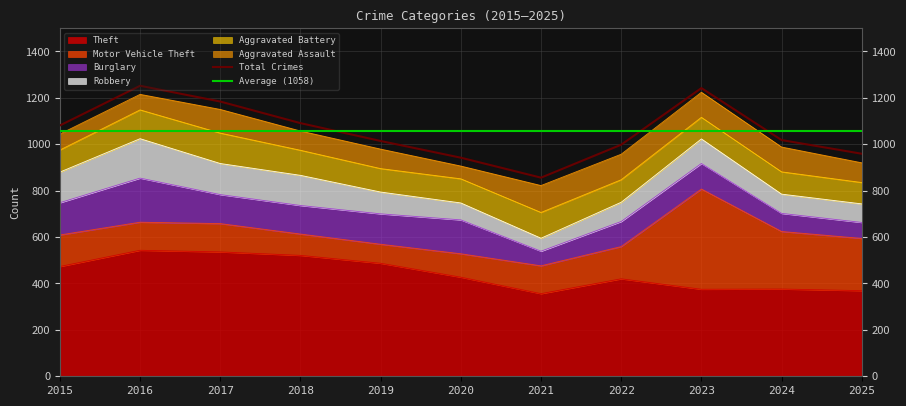

True or false: Theft has more than 2 points higher than both neighbors.

True